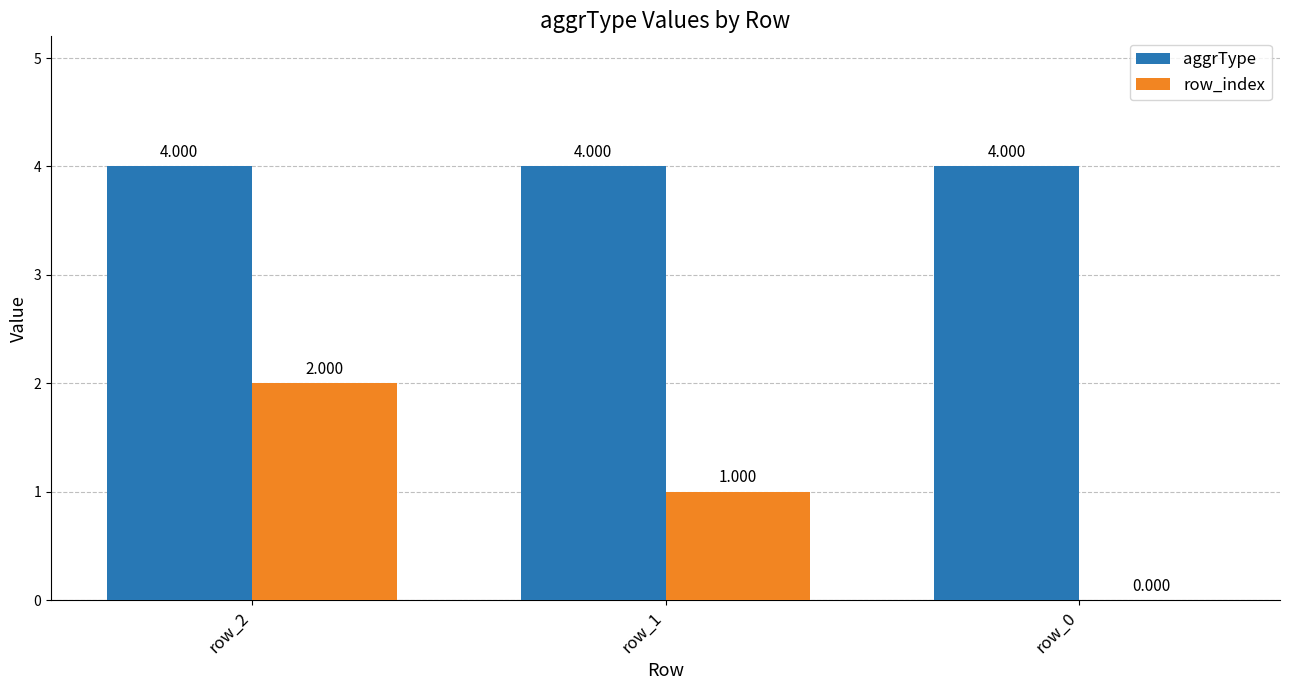

Reading right to left, extract all data points from this chart.

aggrType: 4	4	4
row_index: 0	1	2